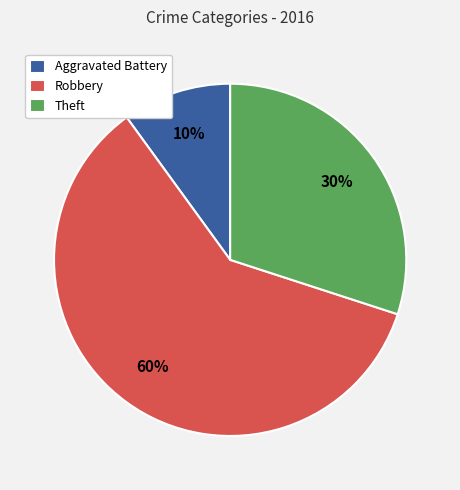

What is the ratio of the value at Theft to the value at Robbery?

0.5